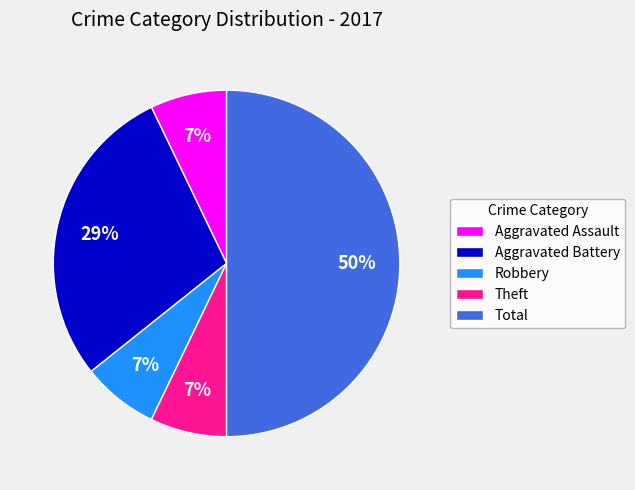

How many slices are in this pie chart?

5